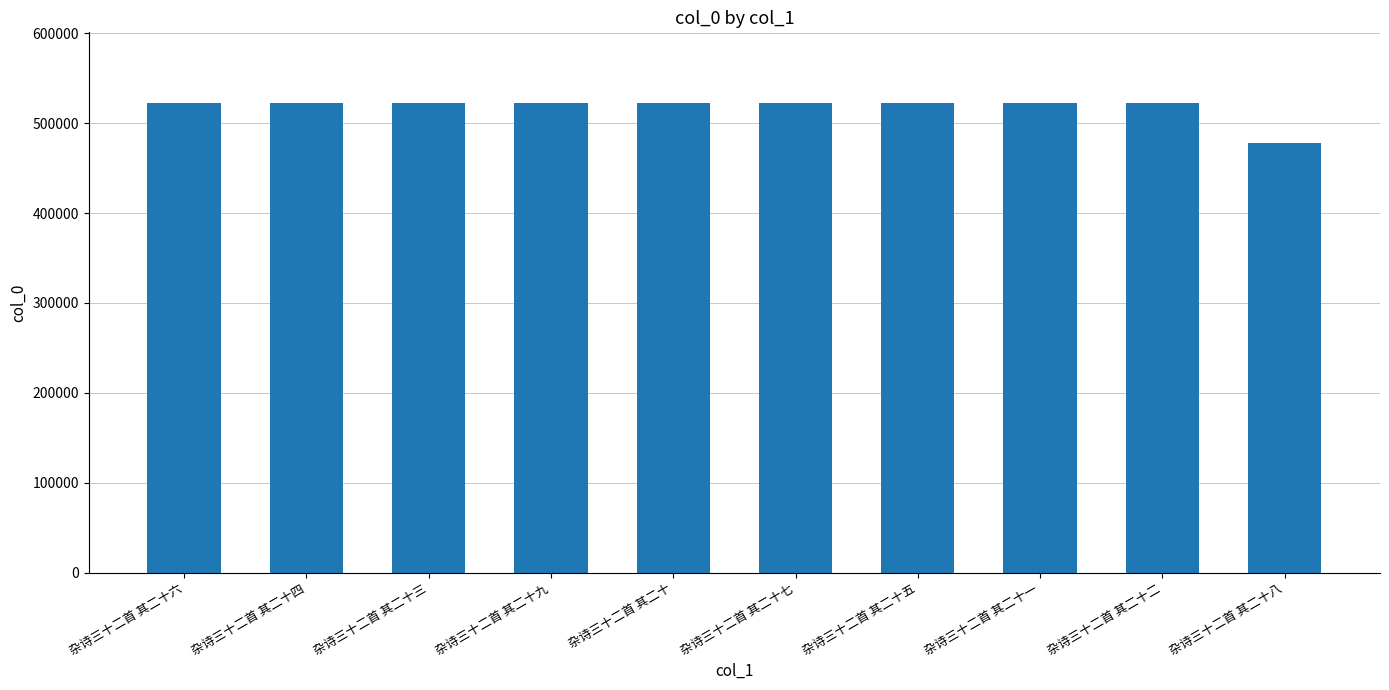

What is the value of the 6th bar from the left?

522773